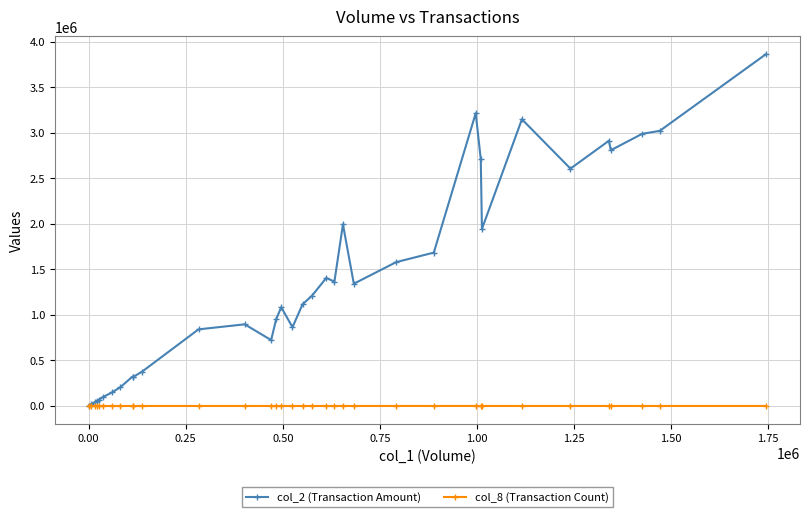

What is the value of the col_2 (Transaction Amount) point at the 30th from the left?

2606960